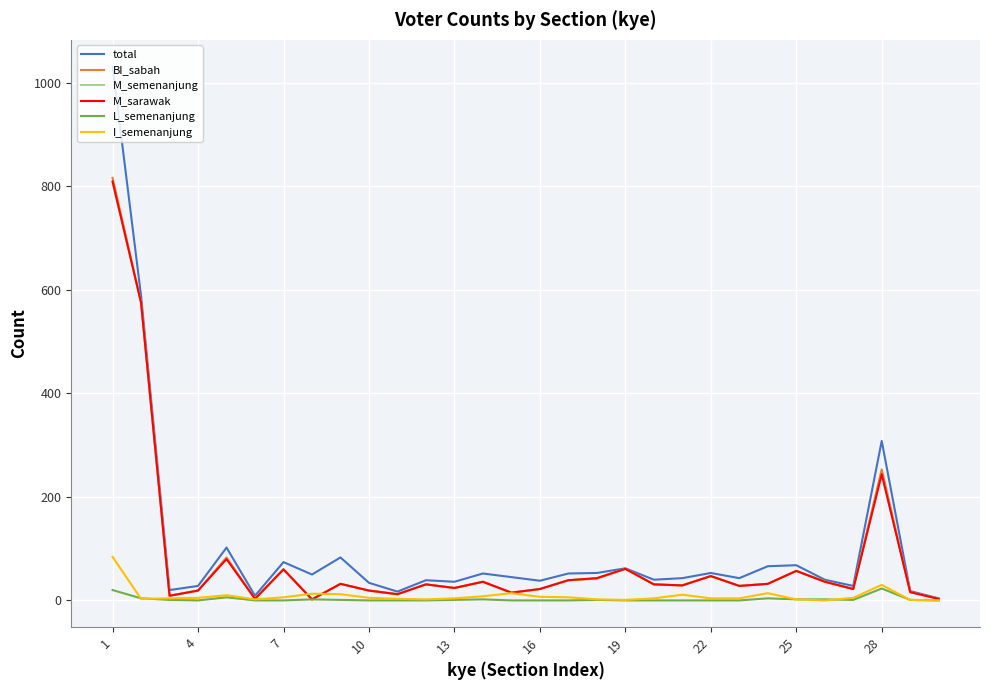

What is the average value of the total series?

104